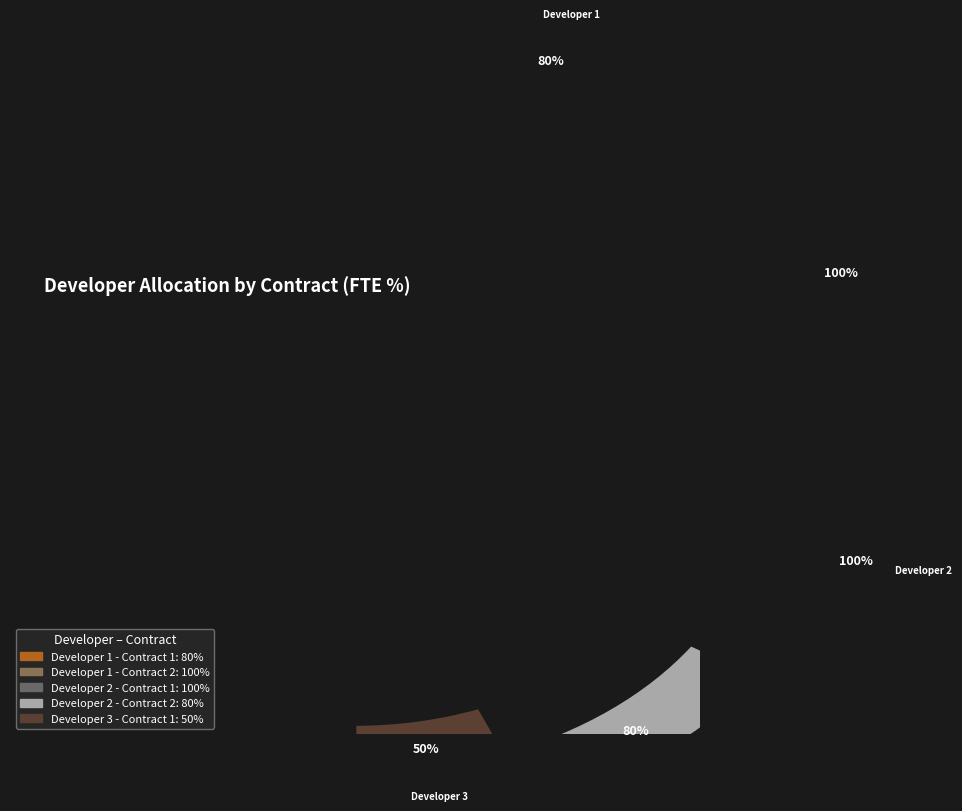

Is there a majority slice in this chart?

No